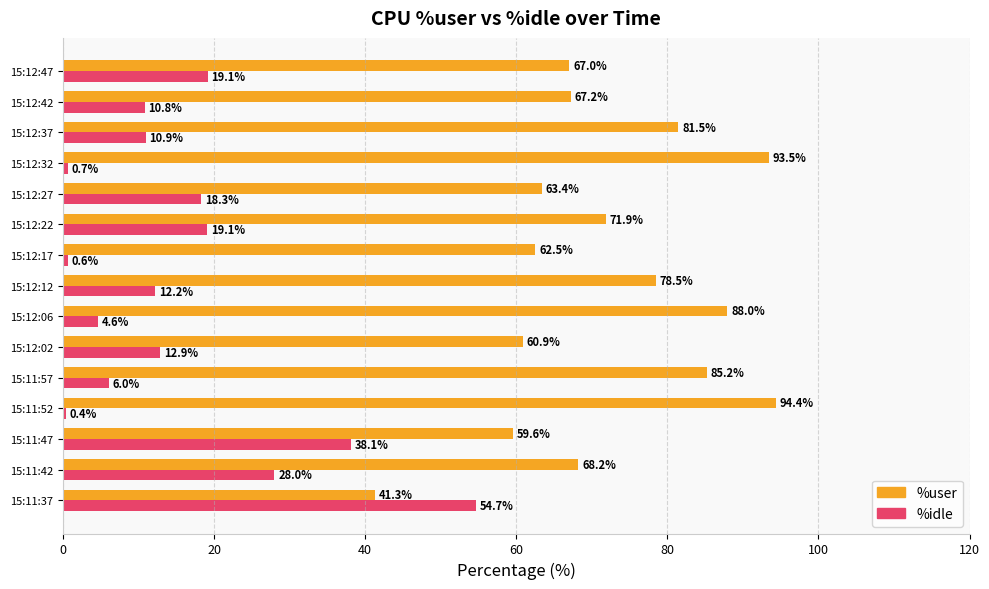

What is the spread (max minus min) of values at 15:12:06?

83.4